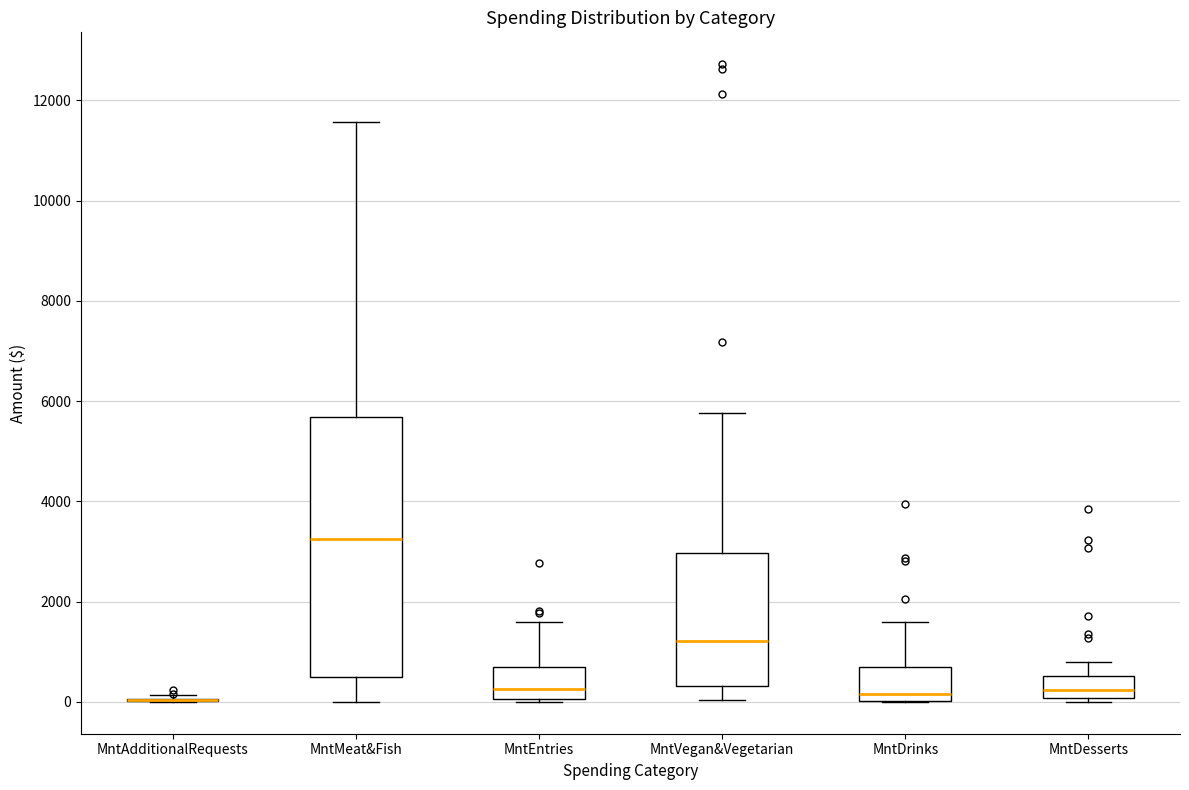

Reading left to right, read every box against the y-axis: the position of its median line, the range the box covers, and the ends of its whiskers. The values are not printed on the chart, so give them approximately, as read against the axis.

MntAdditionalRequests: box collapsed to a line at 0, whiskers 0 to 200
MntMeat&Fish: median 3200, box 600 to 5600, whiskers 0 to 11600
MntEntries: median 200, box 0 to 800, whiskers 0 to 1600
MntVegan&Vegetarian: median 1200, box 400 to 3000, whiskers 0 to 5800
MntDrinks: median 200, box 0 to 800, whiskers 0 to 1600
MntDesserts: median 200, box 0 to 600, whiskers 0 (just below the box's lower edge) to 800